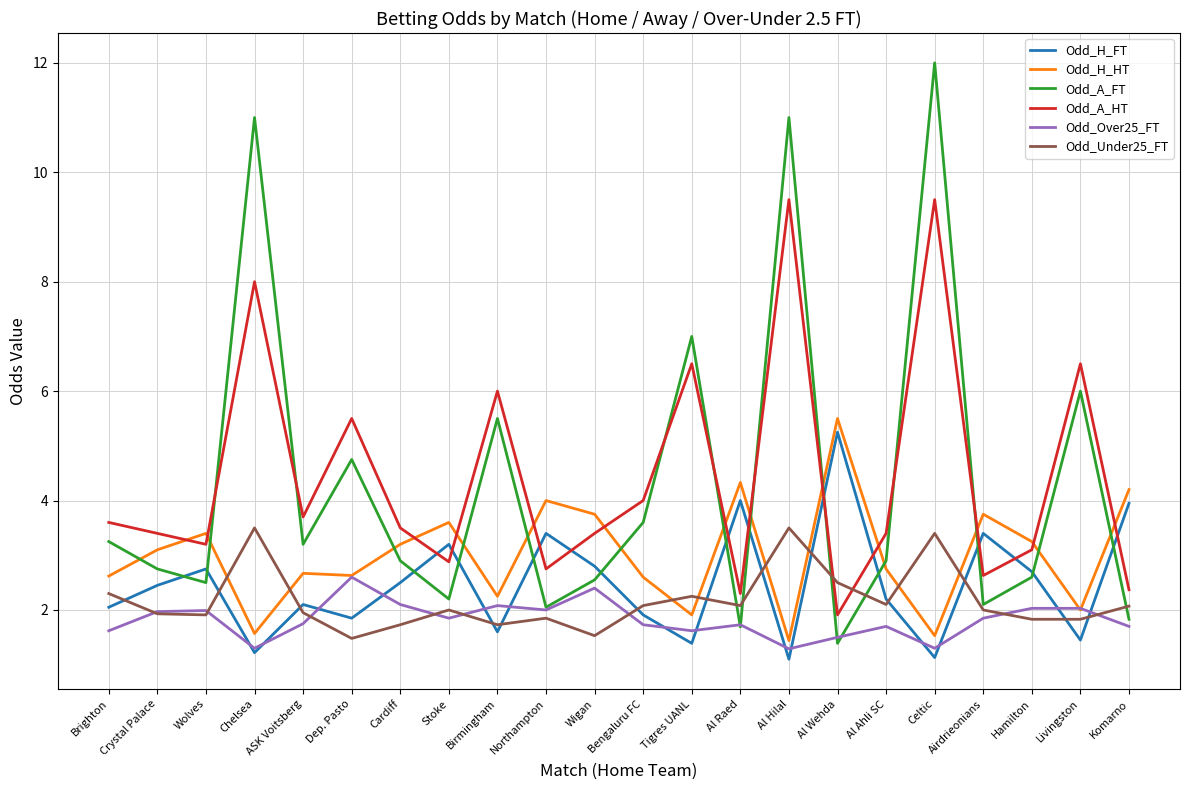

What is the highest value of the Odd_Under25_FT series?

3.5